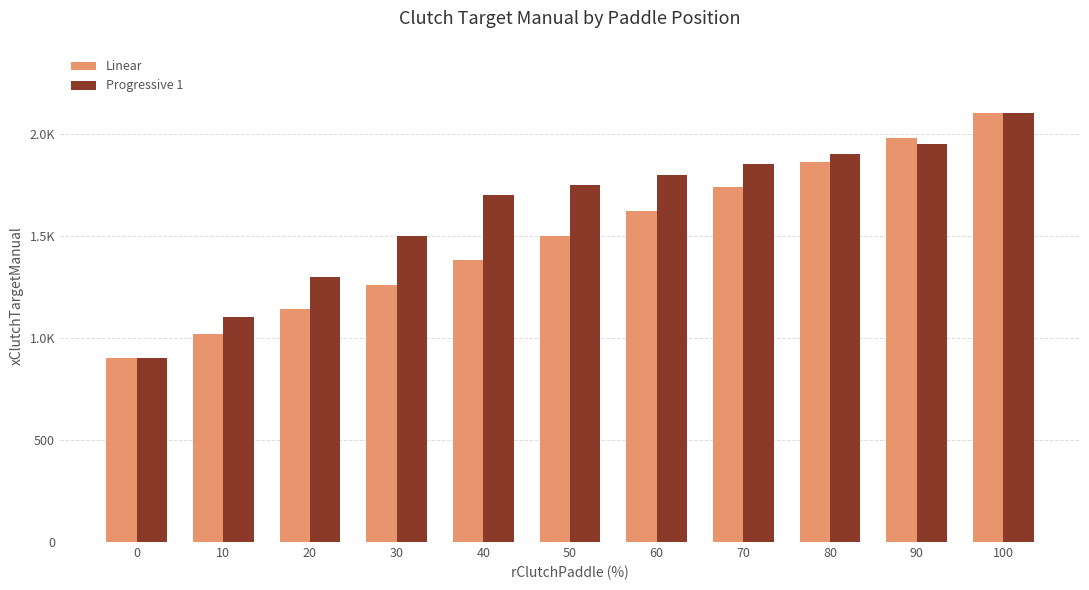

What are all the series names shown in the legend?

Linear, Progressive 1